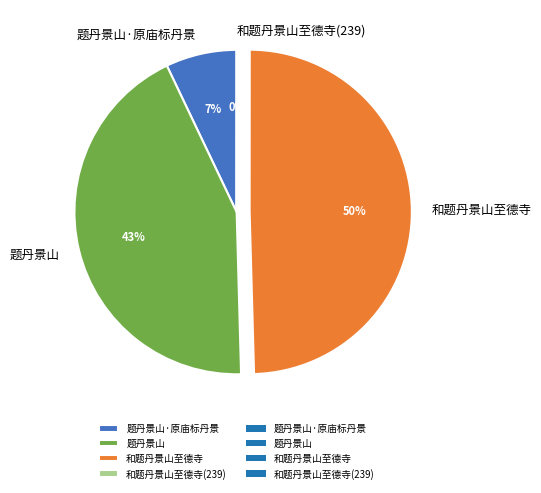

To the nearest percent, what is the difference between the largest and smallest slice percentages?

50%